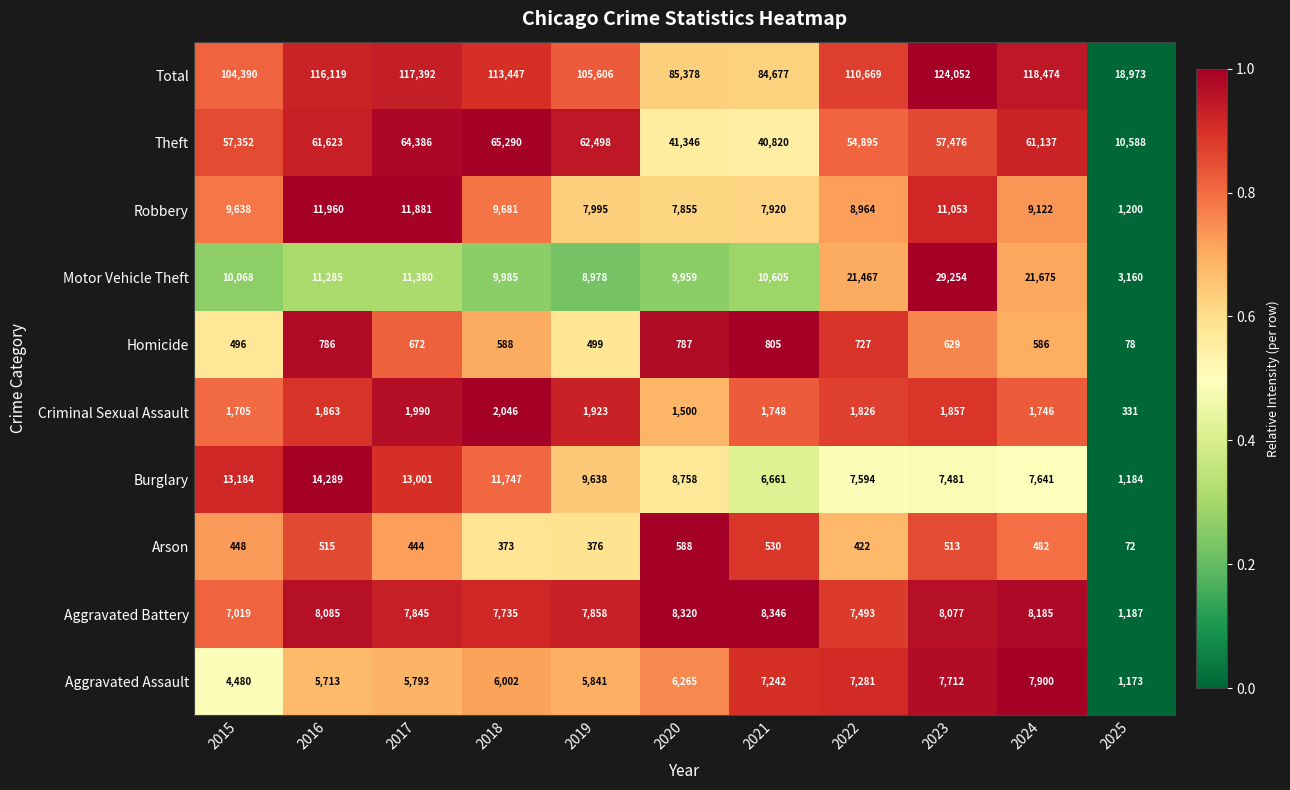

Where is Robbery nearest to the value 6580?

2020